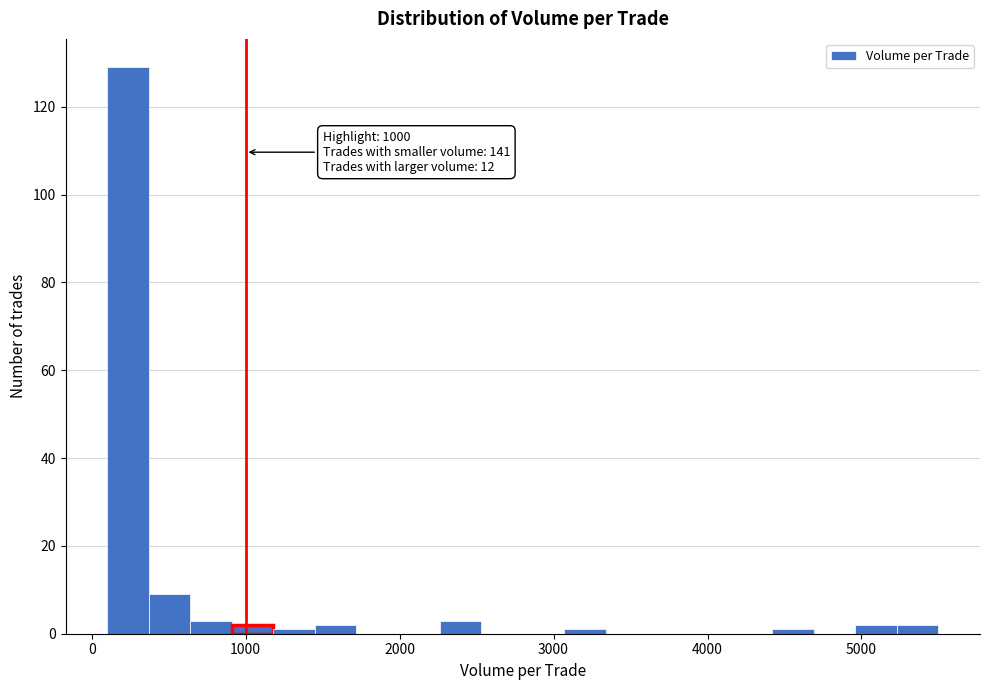

Around what value on the x-axis is the tallest bar? Give the approximate position of its centre, as read against the axis.

200